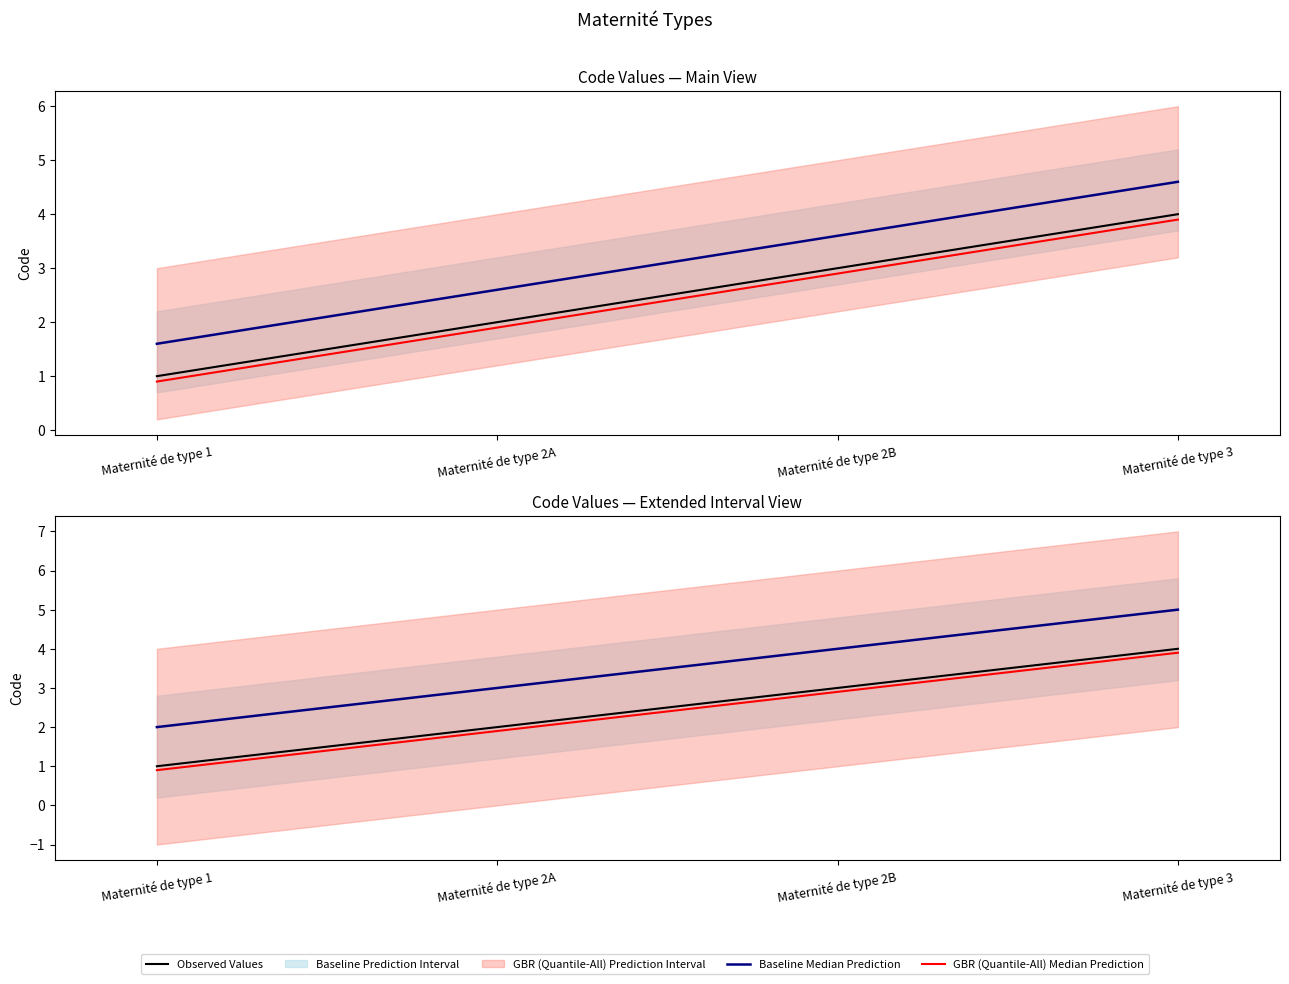

True or false: GBR (Quantile-All) Median Prediction and Observed Values intersect in this chart.

False